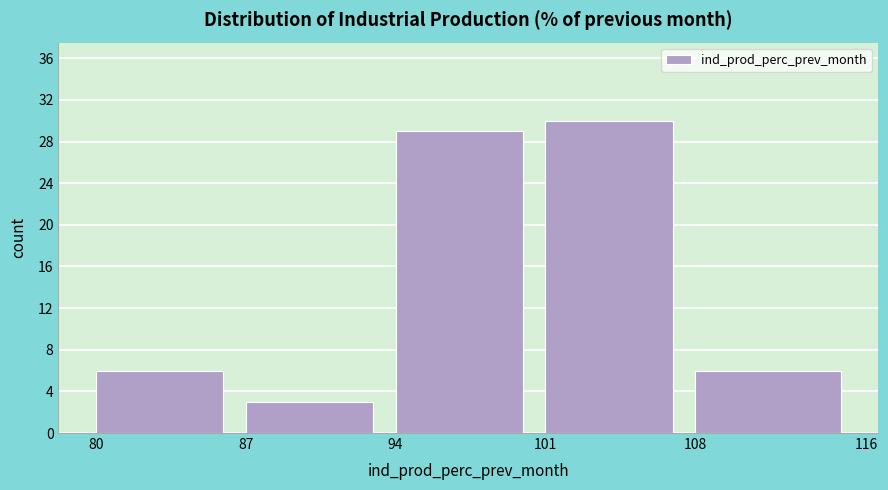

Over which range of the x-axis is the bar tallest?

101 to 108